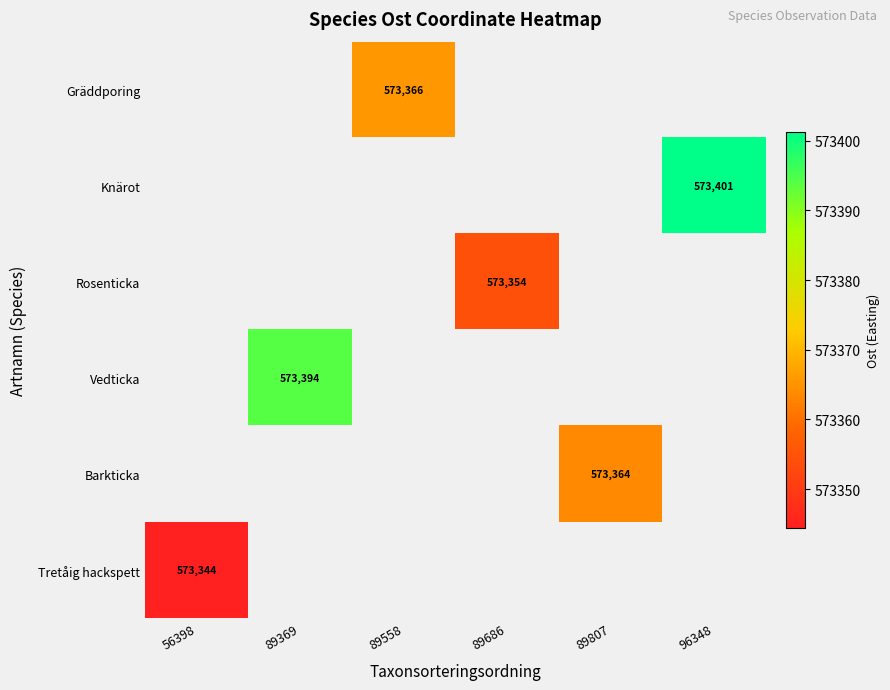

How many categories are shown in the chart?

6